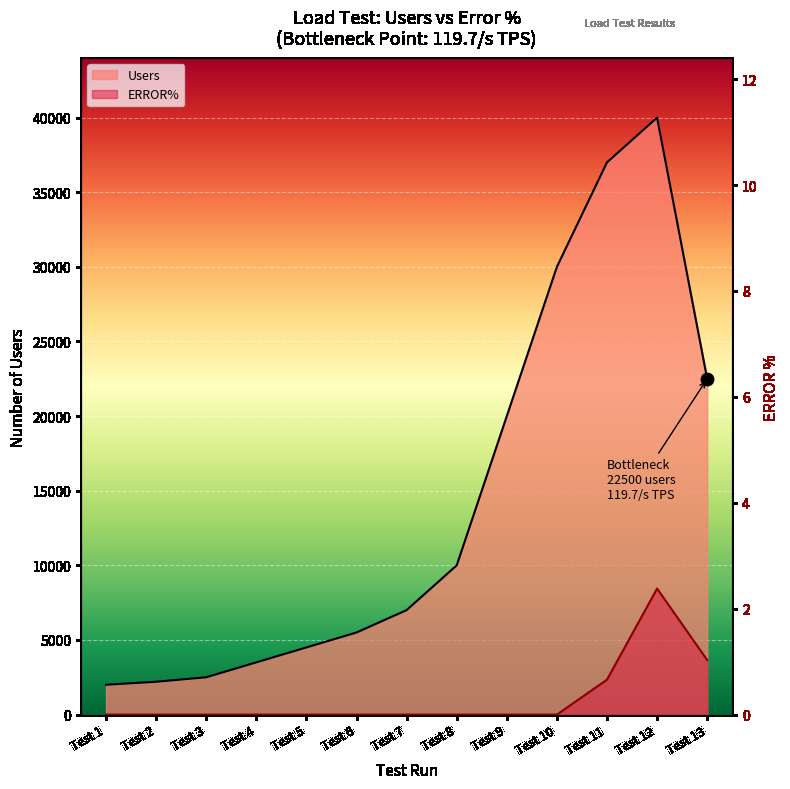

What is the ratio of the value at Test 12 to the value at Test 9?

2.0